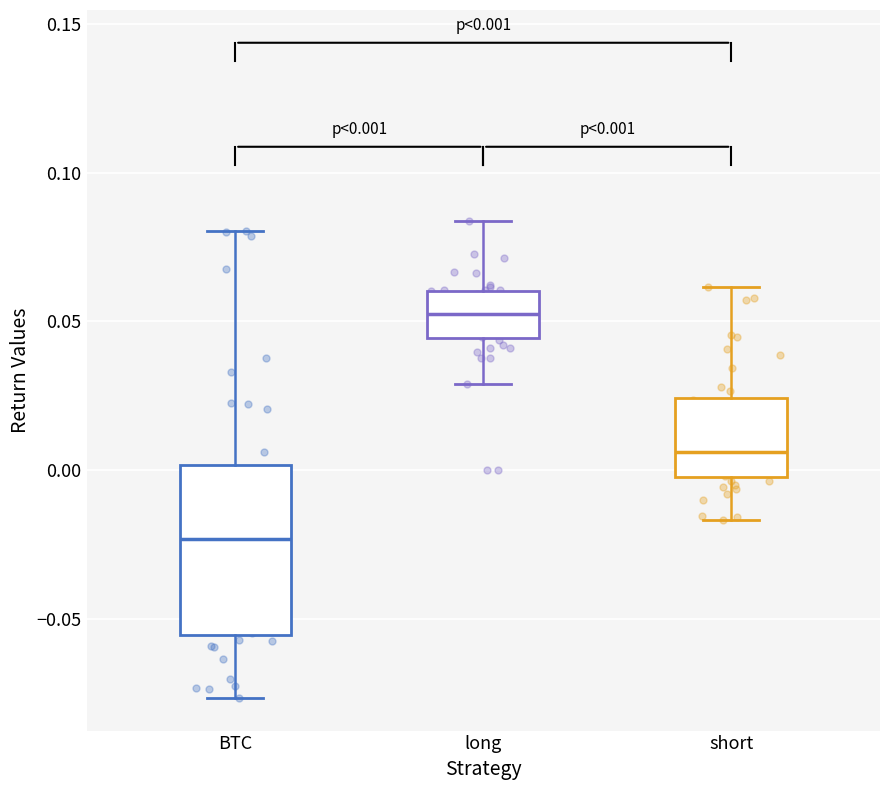

Which box's median line is the lowest?

BTC